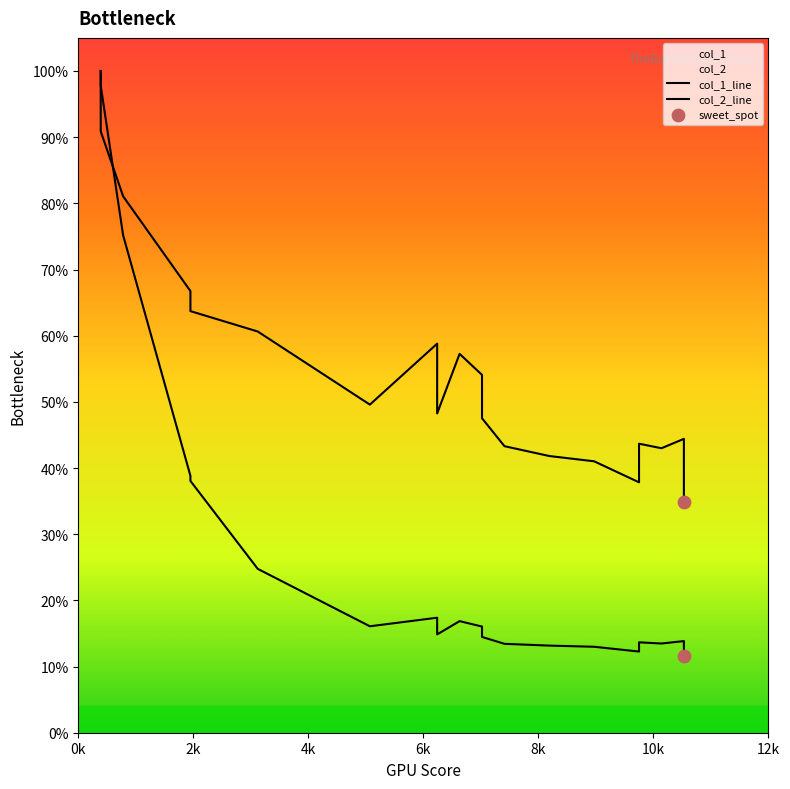

Which series reaches the minimum Y coordinate?

col_1